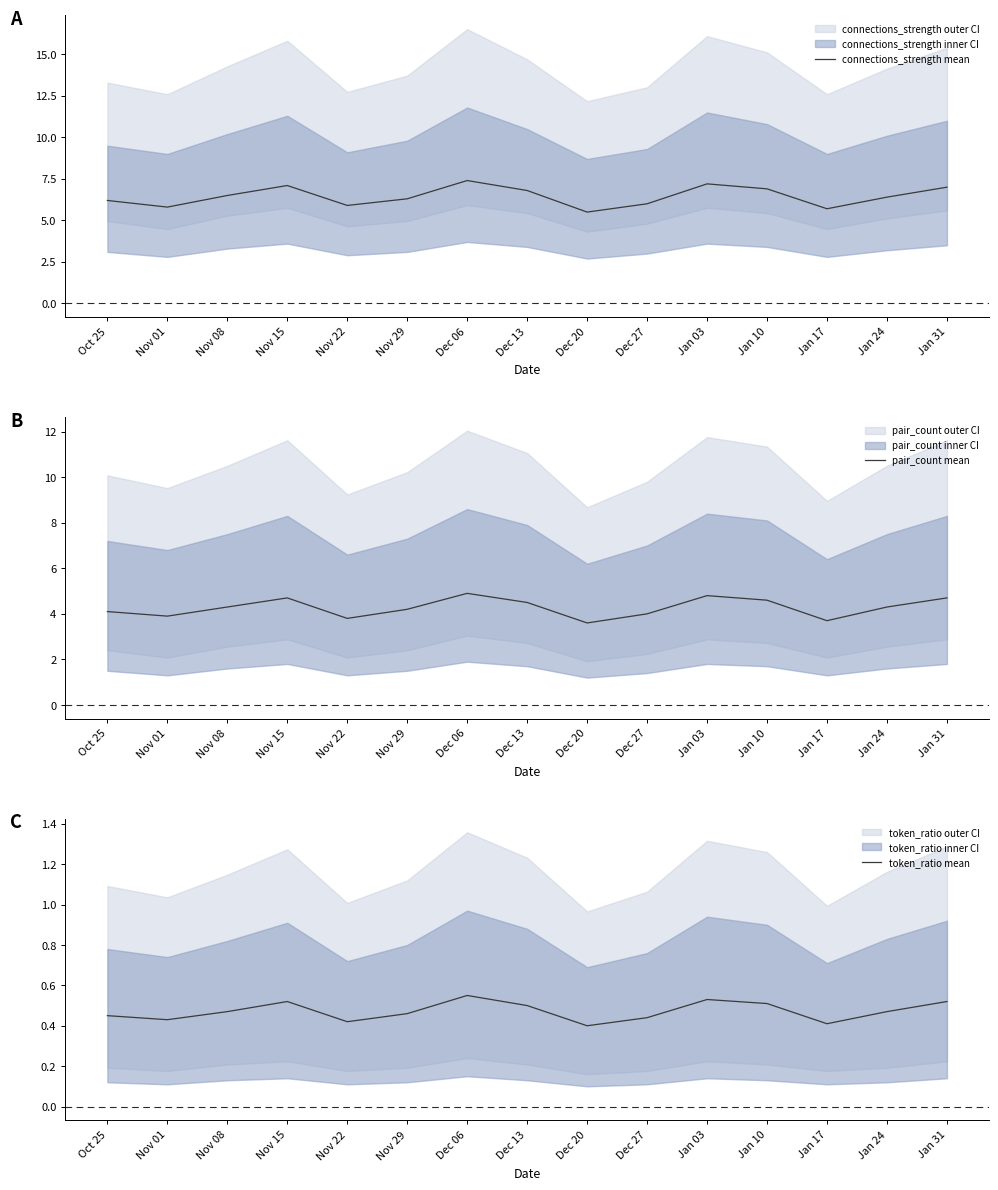

In token_ratio mean, how many points are lower than both neighbors (excluding endpoints)?

4